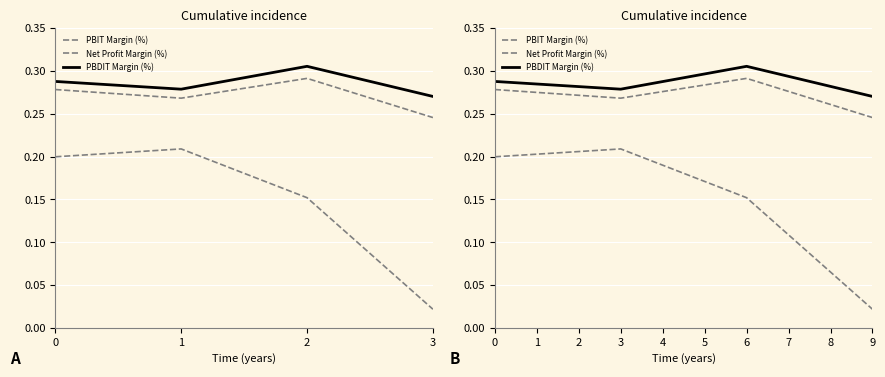

At which category does PBDIT Margin (%) reach its first local valley?

3